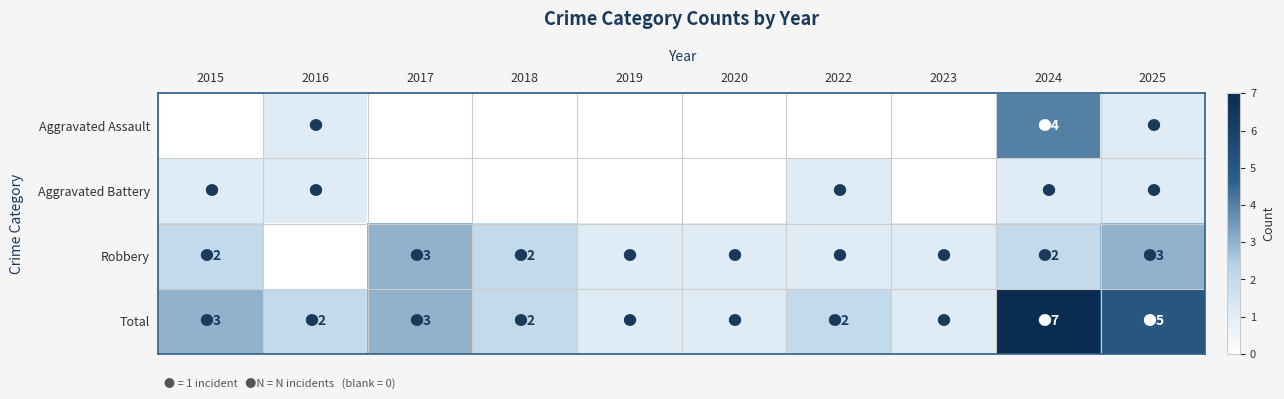

How many distinct data groups are displayed?

4